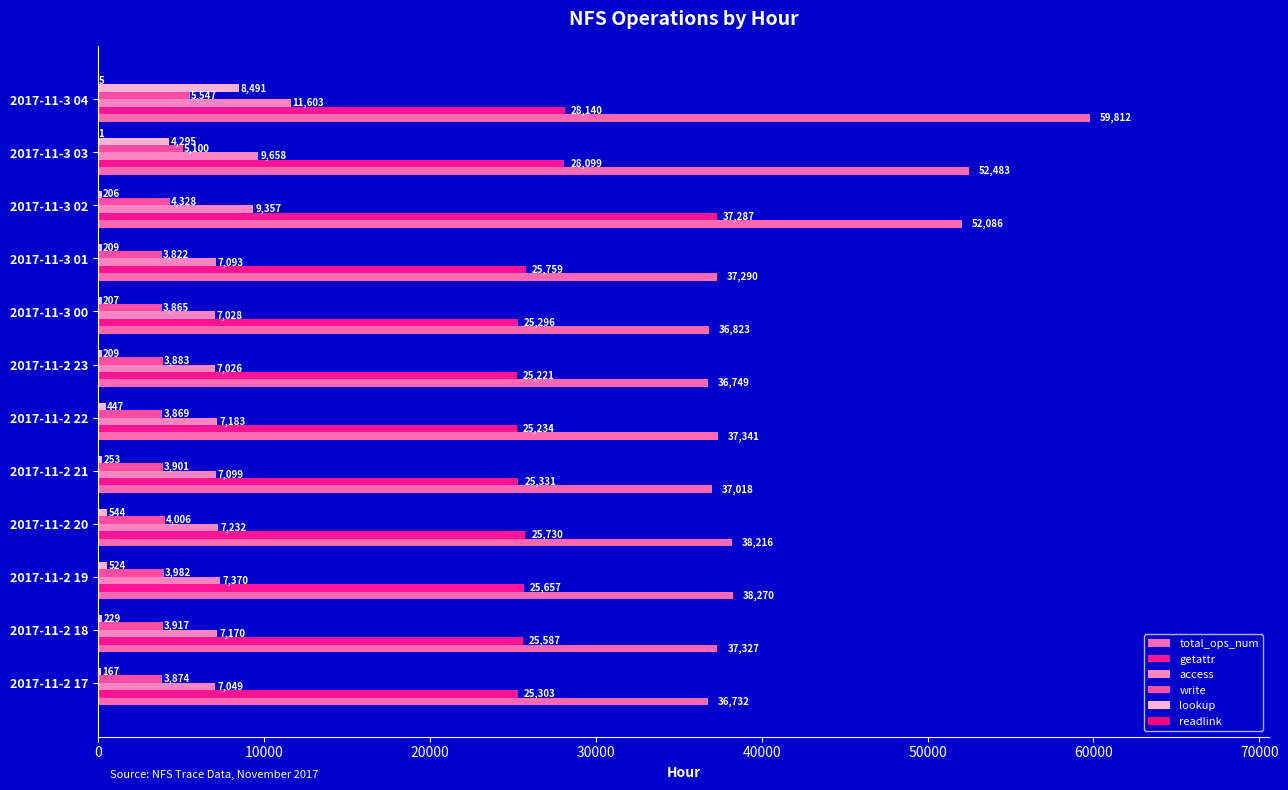

What is the maximum value shown in the chart?

59812